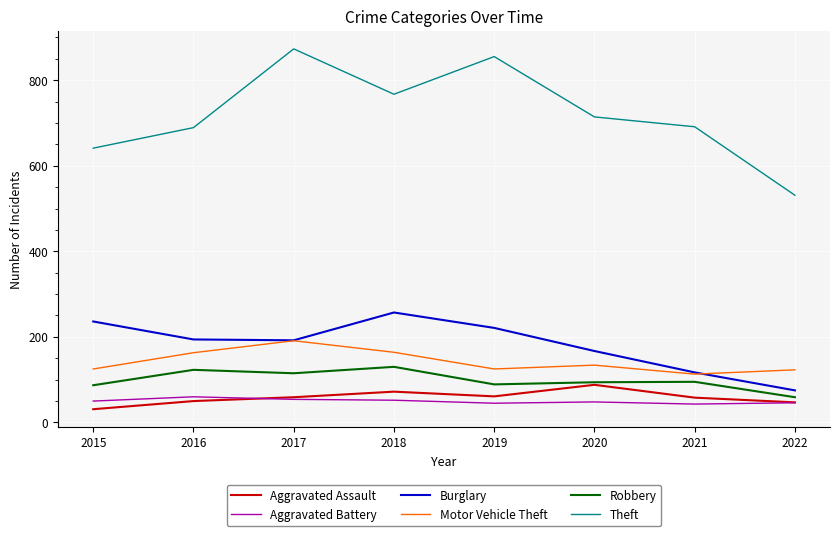

What is the lowest value of the Burglary series?

75